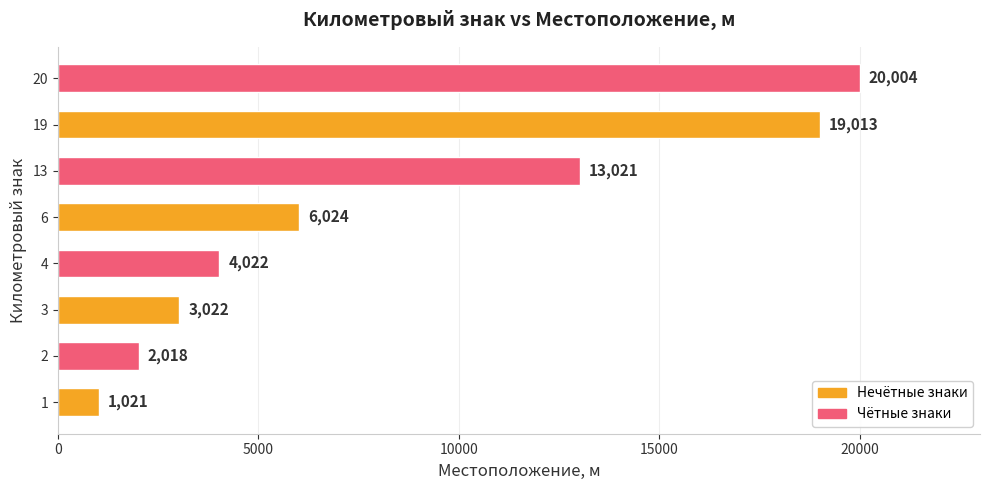

At which category does the chart reach its peak across all series?

20